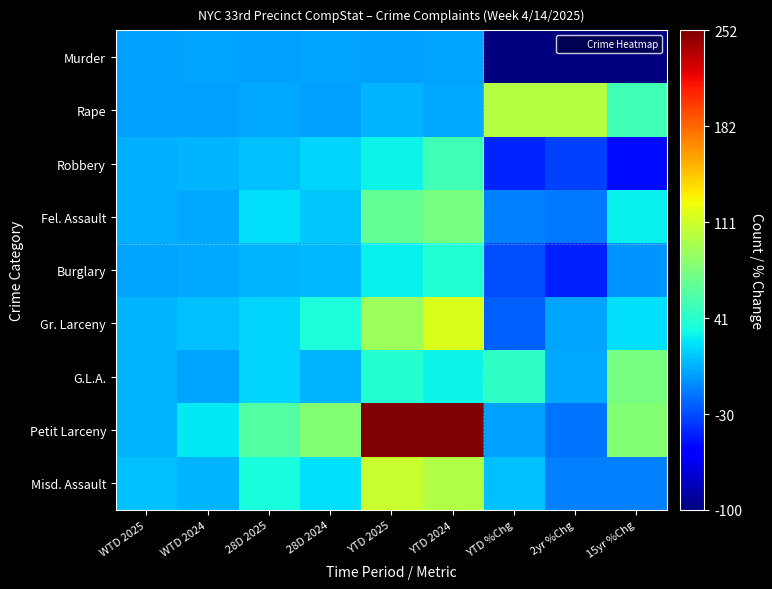

Which has a higher value, 28D 2024 or YTD 2025?

28D 2024